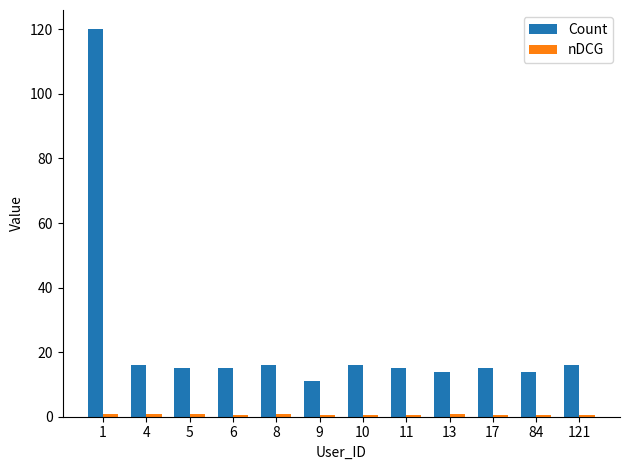

True or false: Count has a value of 14.0 at 84.

True